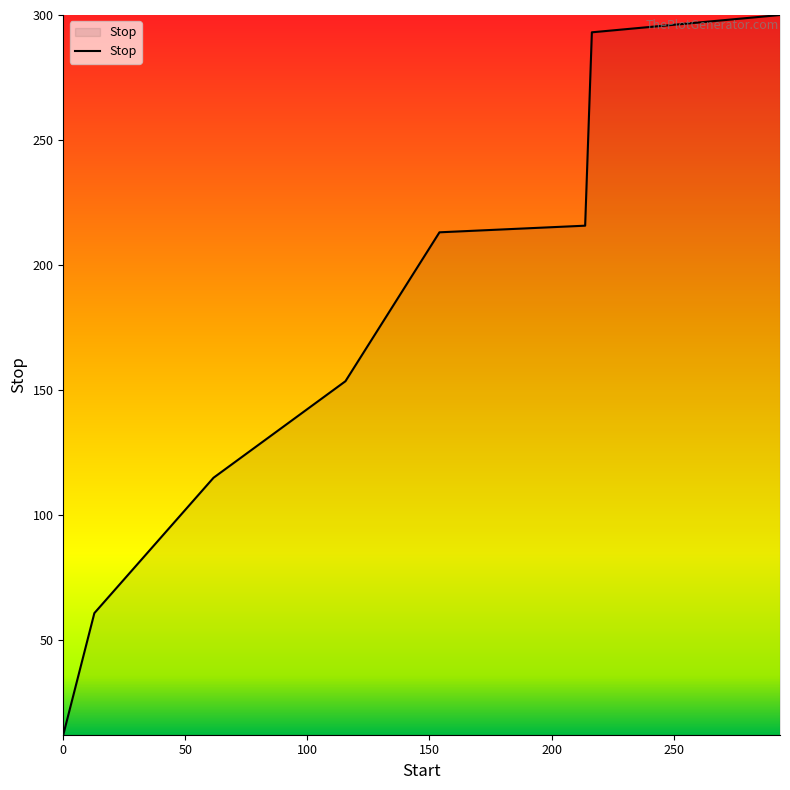

How many distinct data groups are displayed?

1